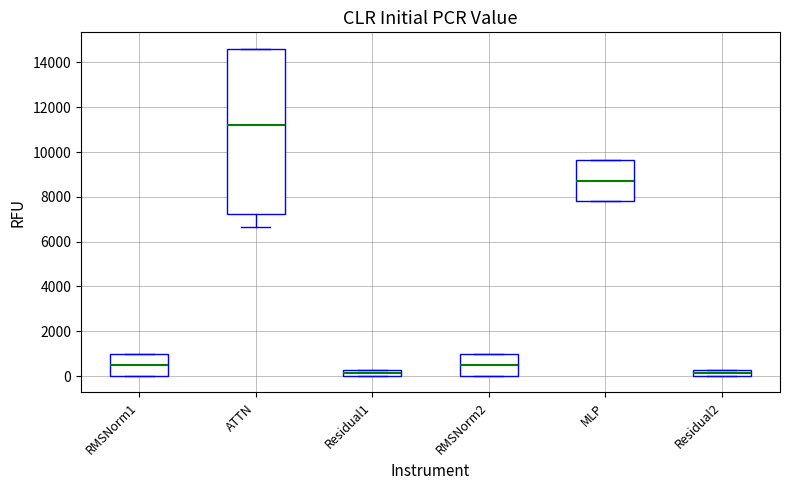

Which box has the highest median line?

ATTN